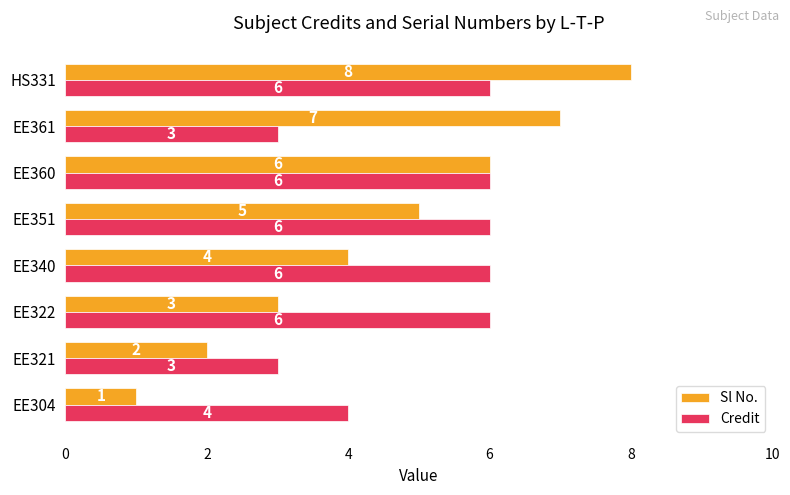

Which series changed the most between EE321 and HS331?

Sl No.